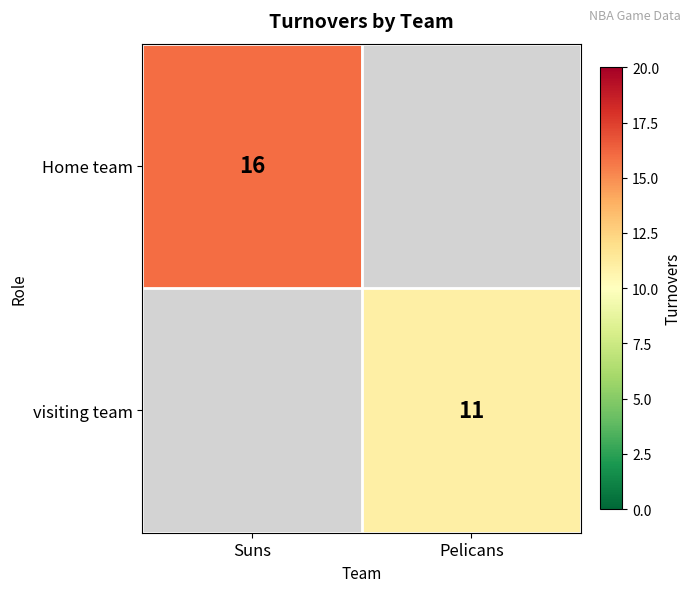

The value of Home team at Suns is 11. True or false?

False